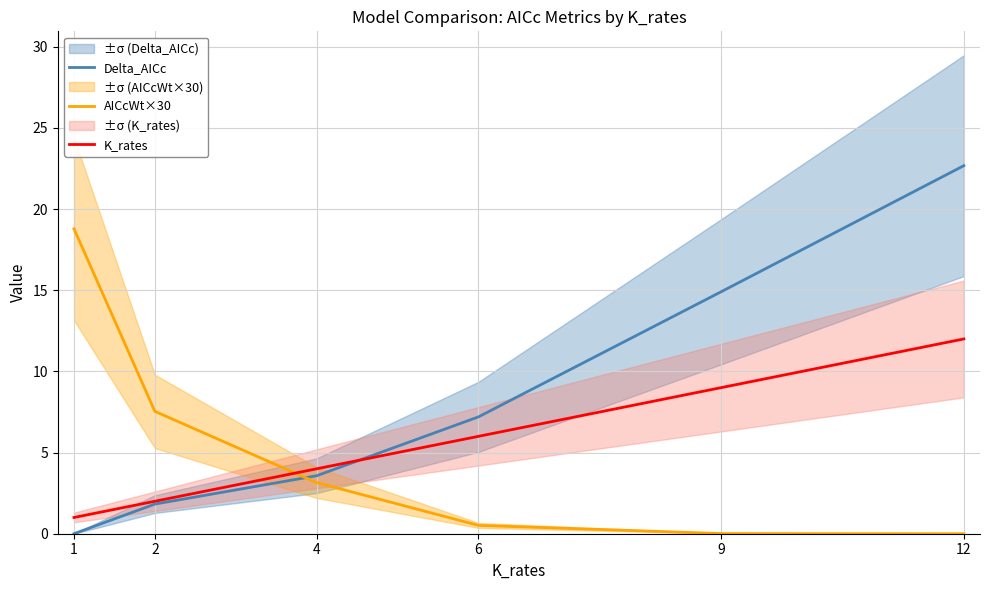

Reading left to right, extract all data points from this chart.

Delta_AICc: 0.0	1.8	3.6	7.2	14.9	22.7
AICcWt×30: 18.8	7.5	3.1	0.5	0.0	0.0
K_rates: 1.0	2.0	4.0	6.0	9.0	12.0